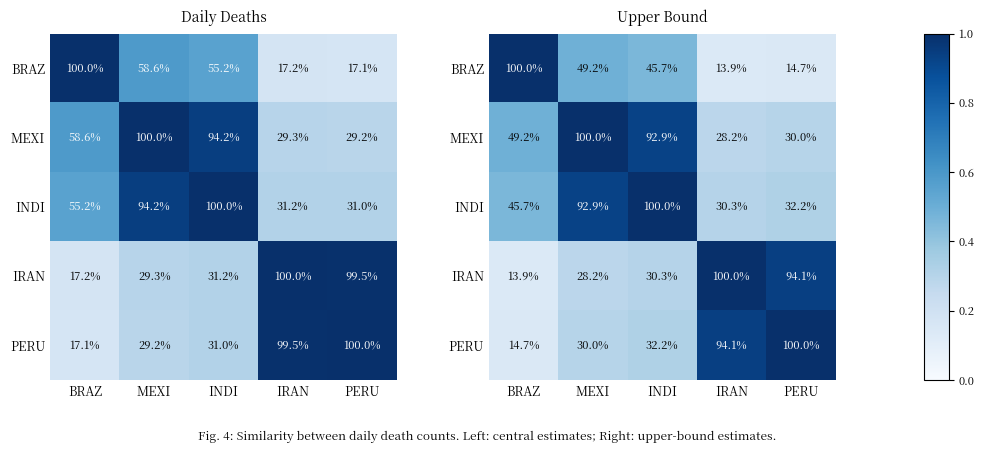

What is the minimum value for INDI?

0.3